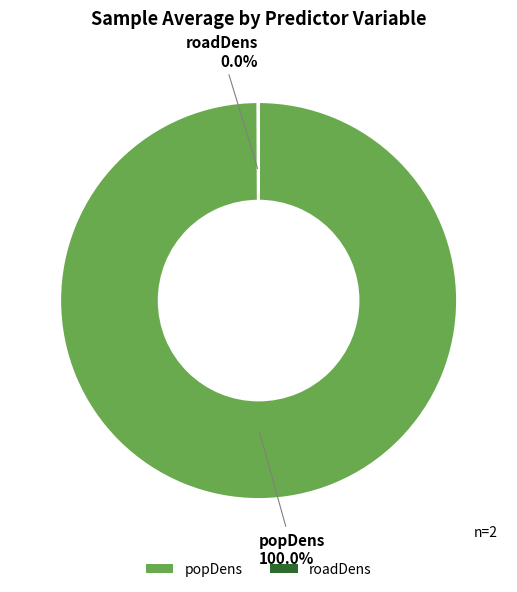

What is the largest slice in the pie chart?

popDens